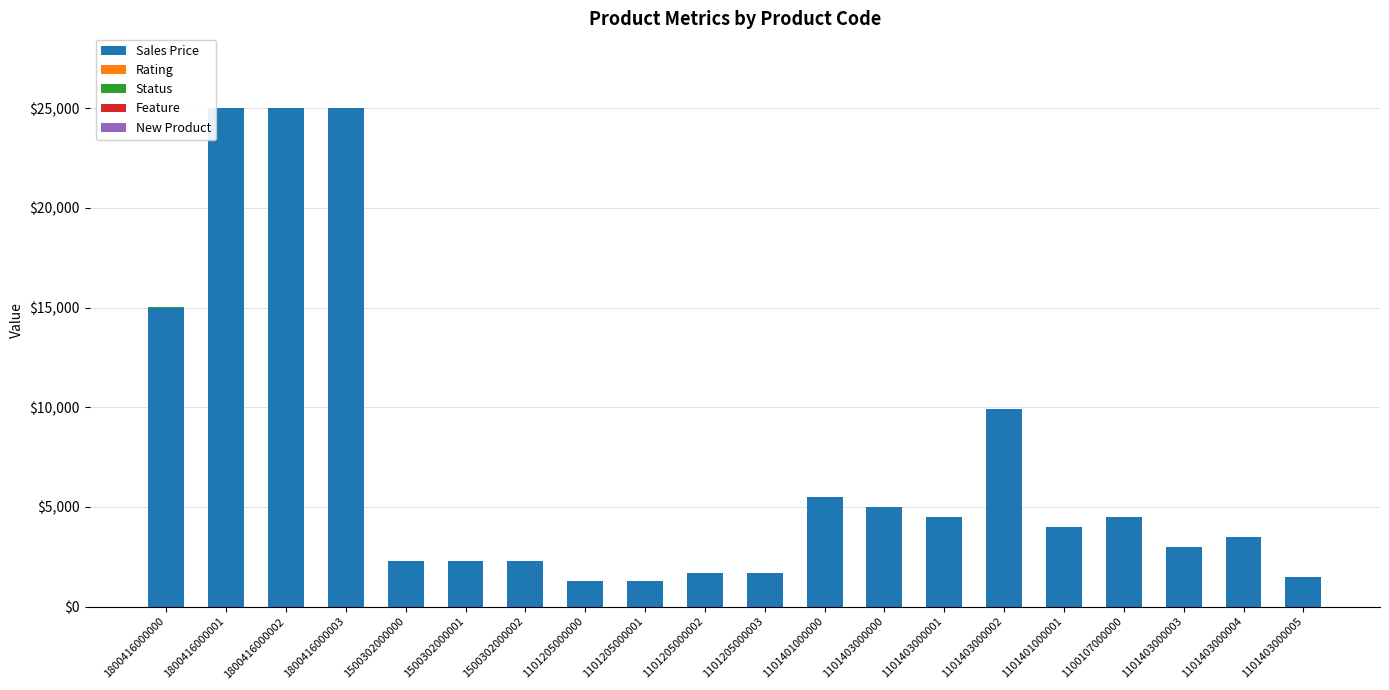

The value of Sales Price at 1101401000000 is 9316. True or false?

False